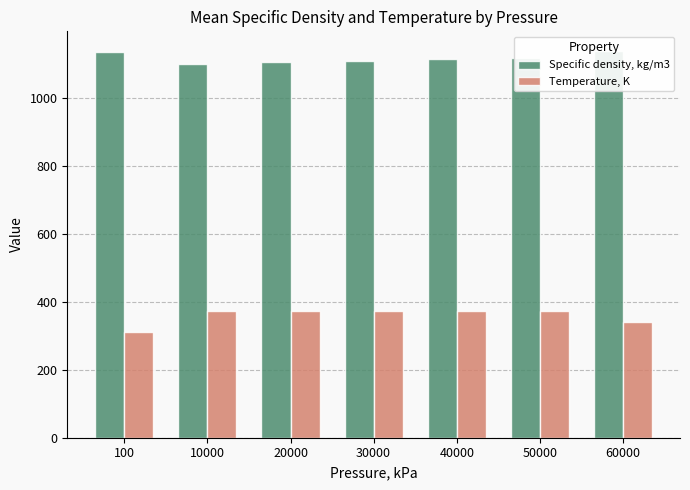

What is the average value of the Temperature, K series?

359.5